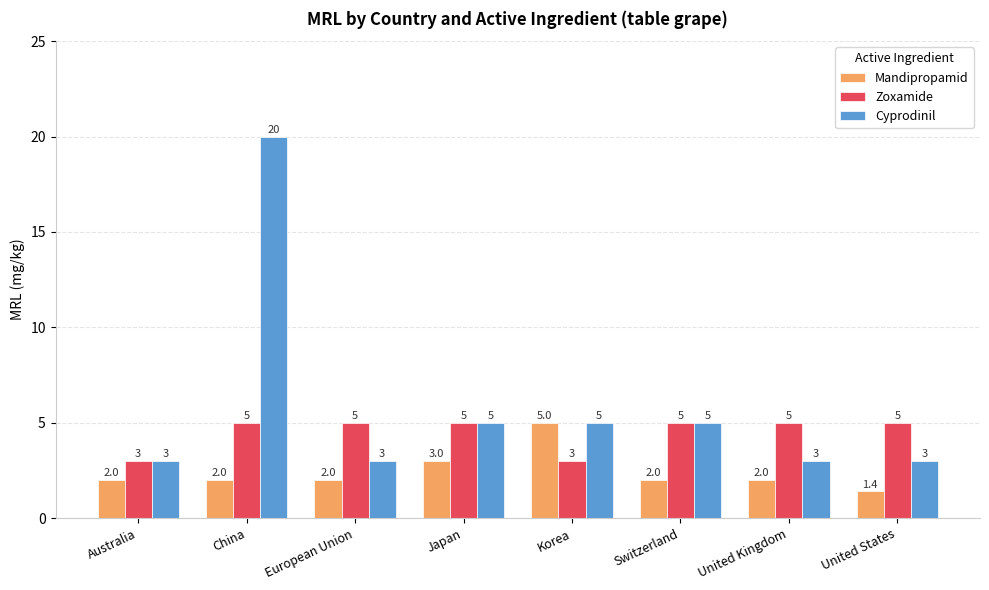

How many values in the Mandipropamid series are below 2?

1